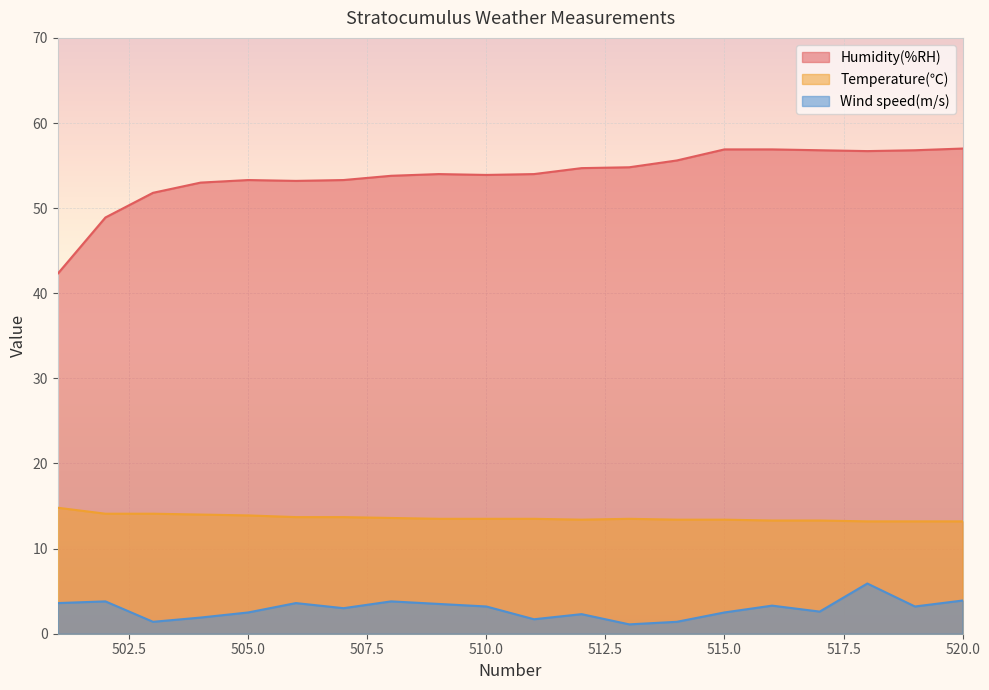

List the series in order of their peak value, lowest first.

Wind speed(m/s), Temperature(℃), Humidity(%RH)